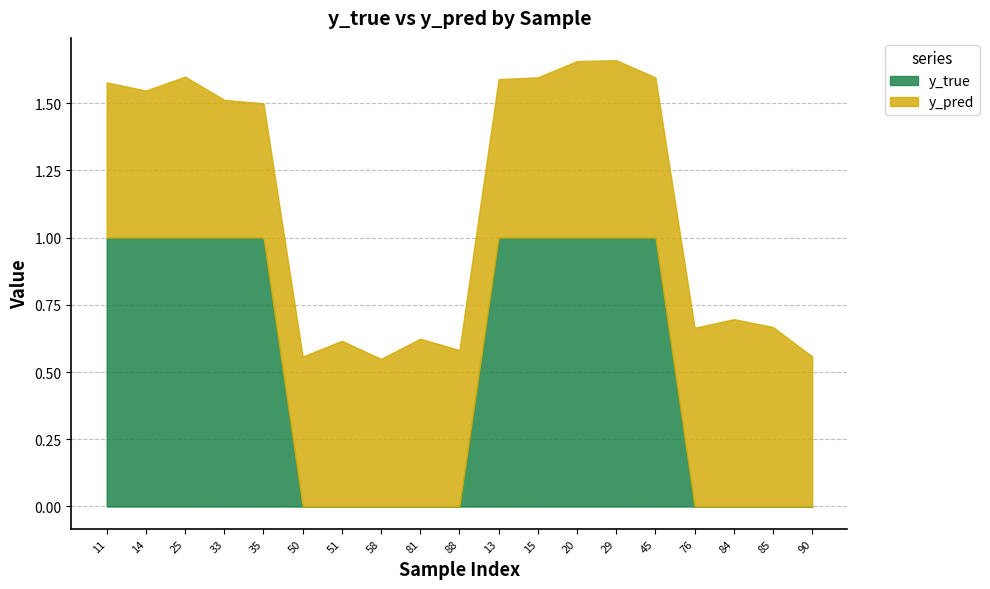

What is the label of the 6th point from the left?

50